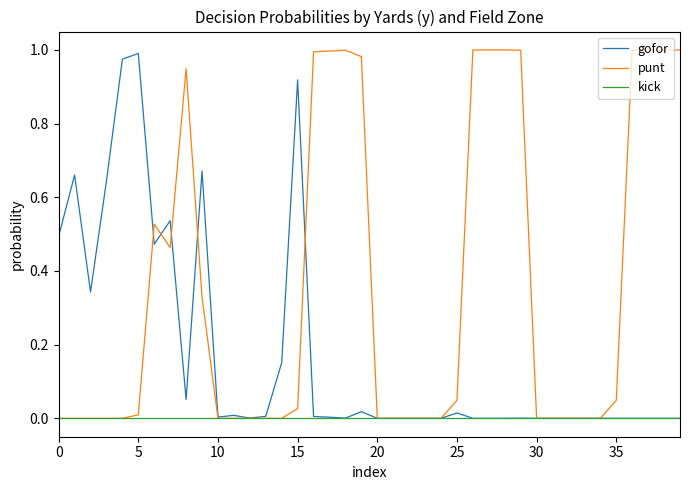

List the series in order of their peak value, highest first.

punt, gofor, kick